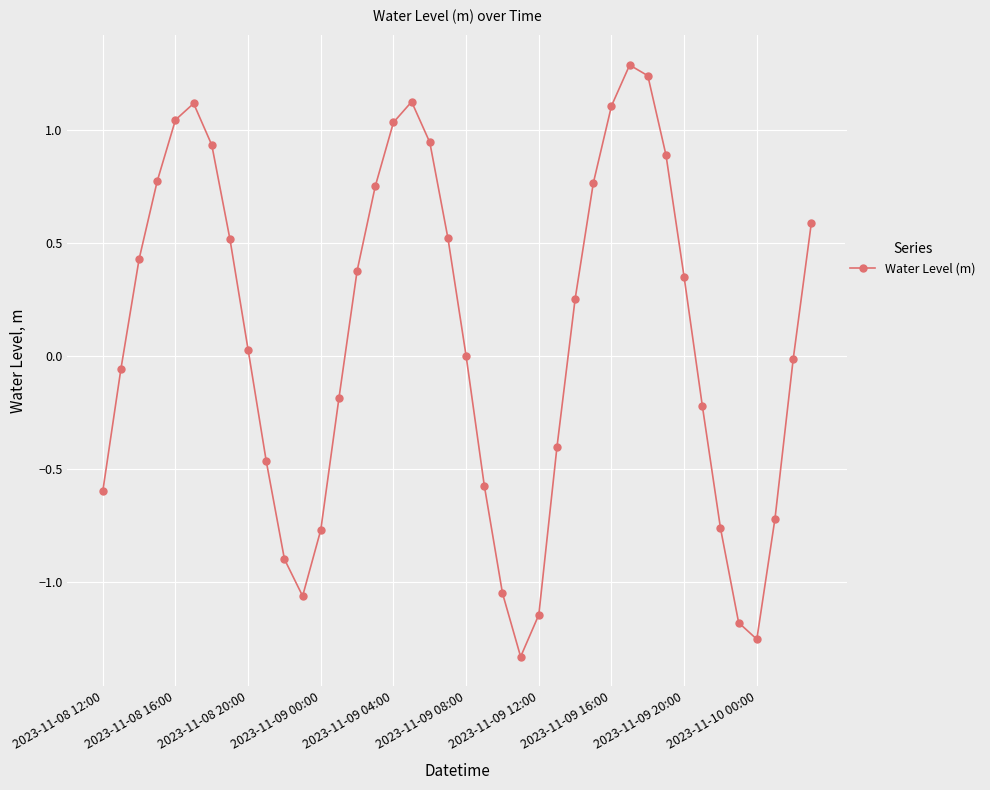

How many series are shown in this chart?

1